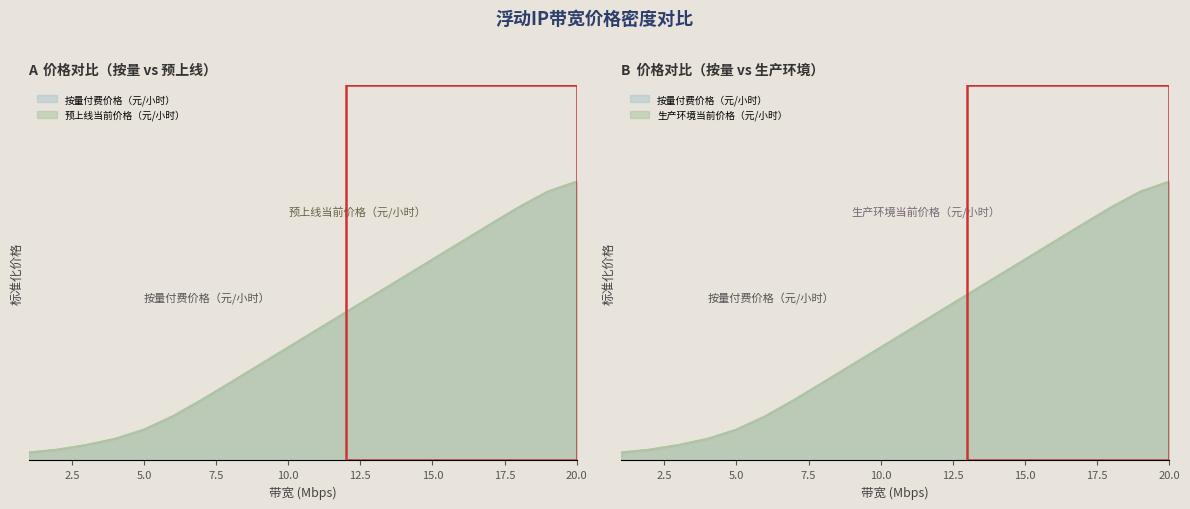

True or false: 生产环境当前价格（元/小时） has a value of 0.5 at 11.

True